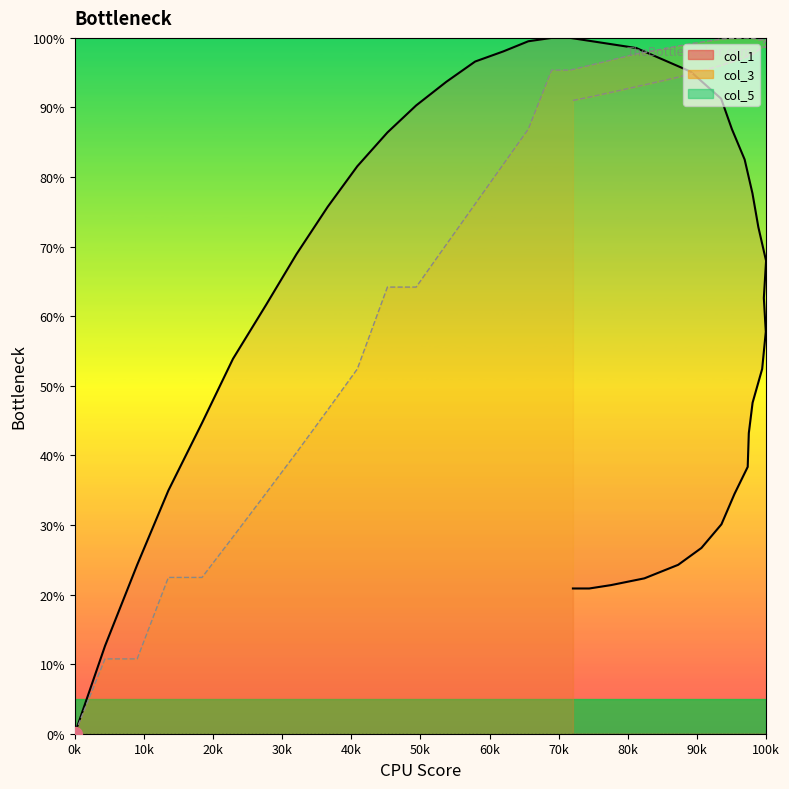

Rank the series by their average value, from highest to lowest.

col_3, col_1